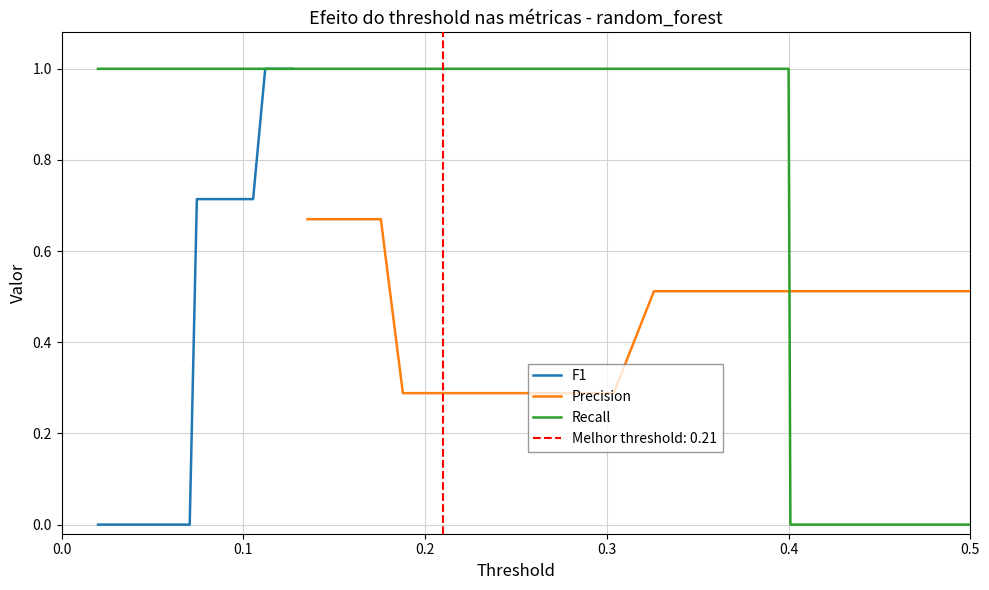

What is the highest value of the F1 series?

1.0